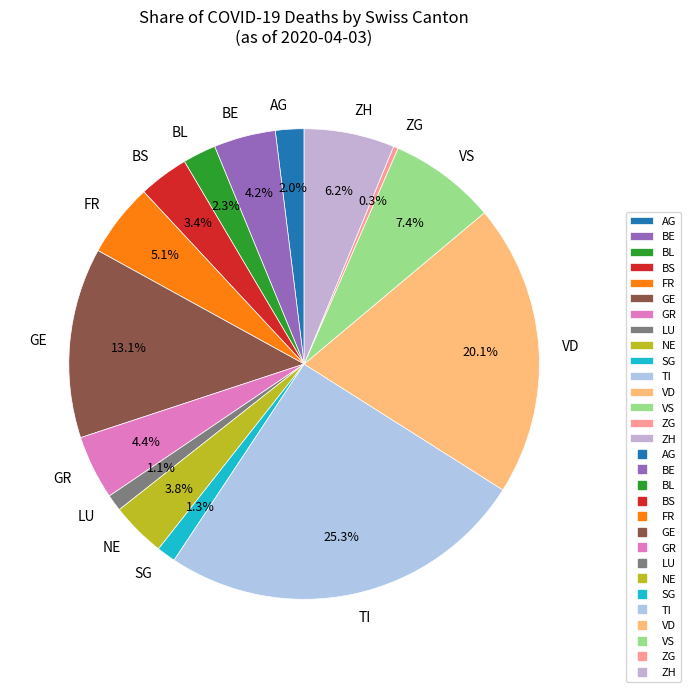

What is the ratio of the value at BL to the value at GR?

0.5